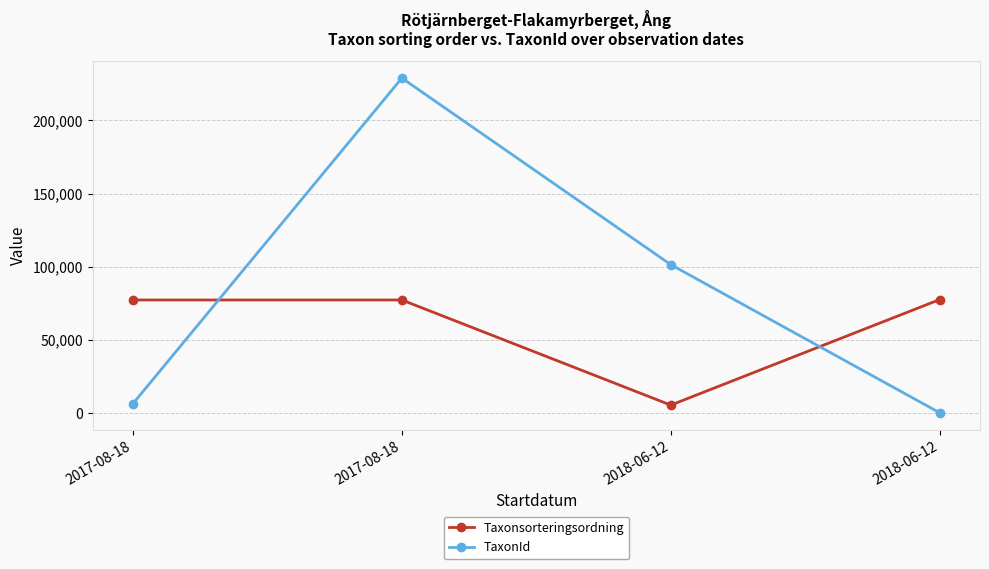

What is the label of the 4th point from the right?

2017-08-18